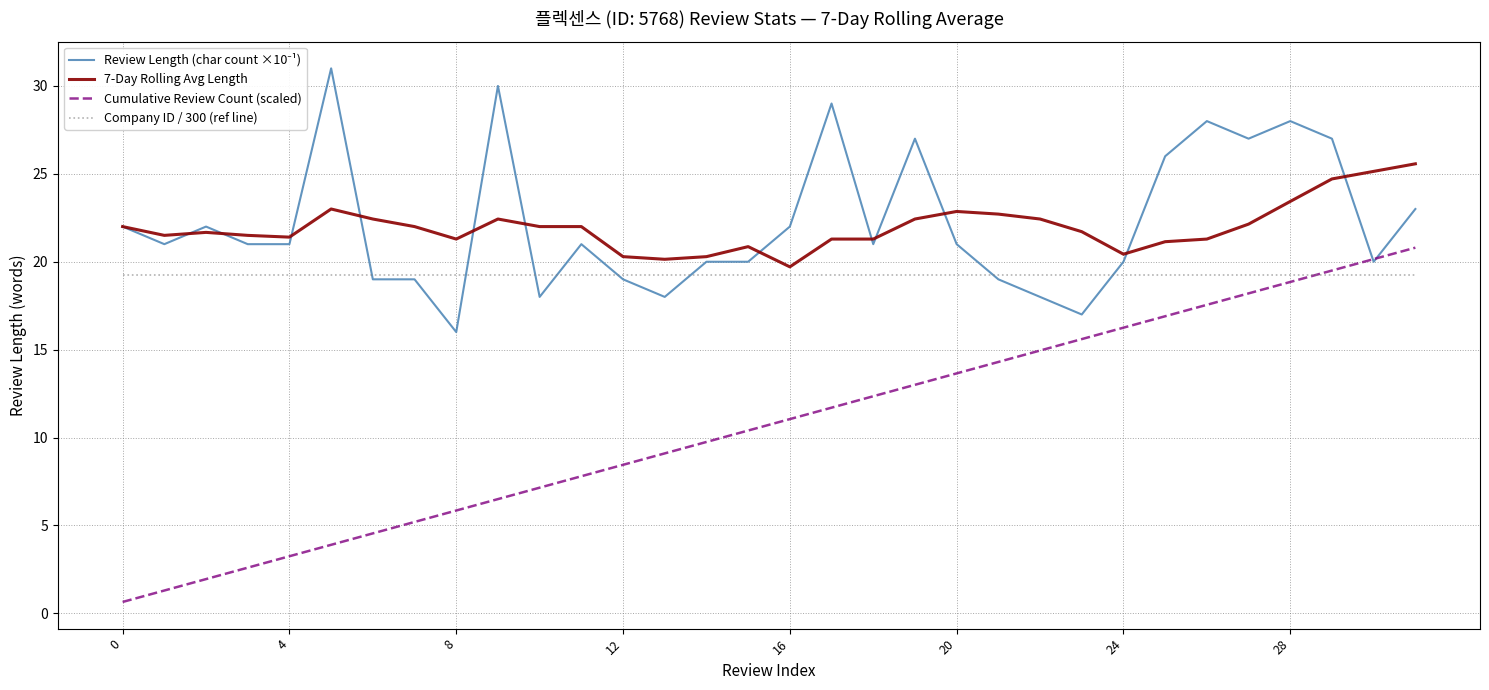

Does the chart have visible grid lines?

Yes